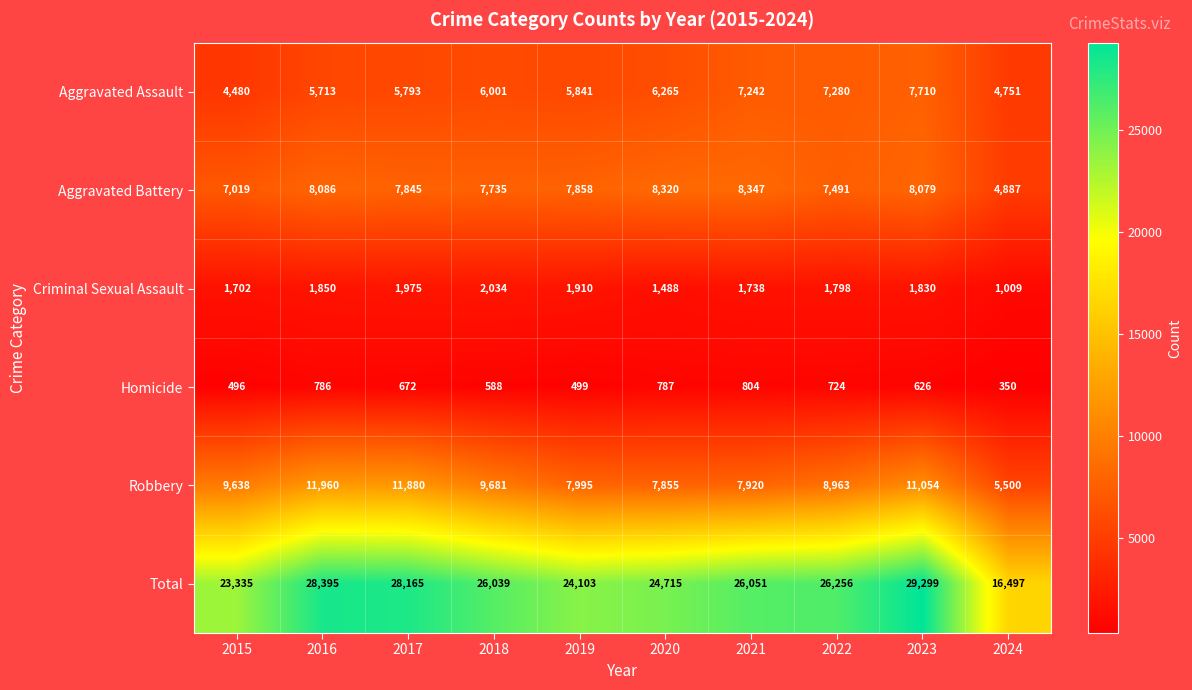

What is the spread (max minus min) of values at 2018?

25451